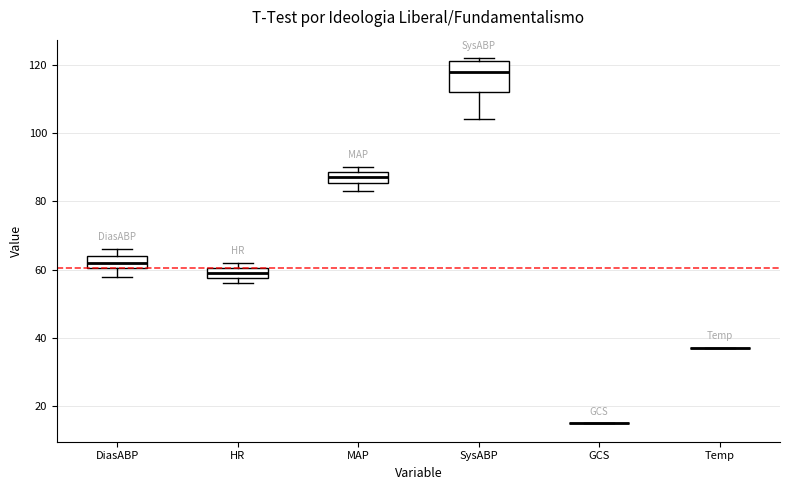

Where does the lower whisker of the box for DiasABP end on the y-axis? The values are not printed on the chart, so give them approximately, as read against the axis.

58